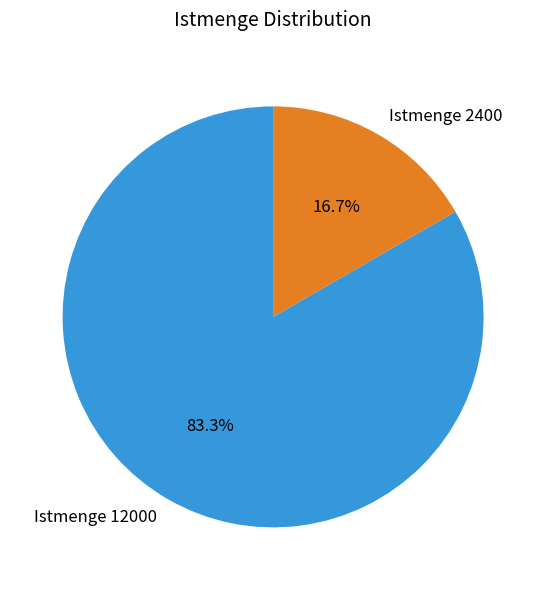

To the nearest percent, what portion does Istmenge 12000 represent?

83%